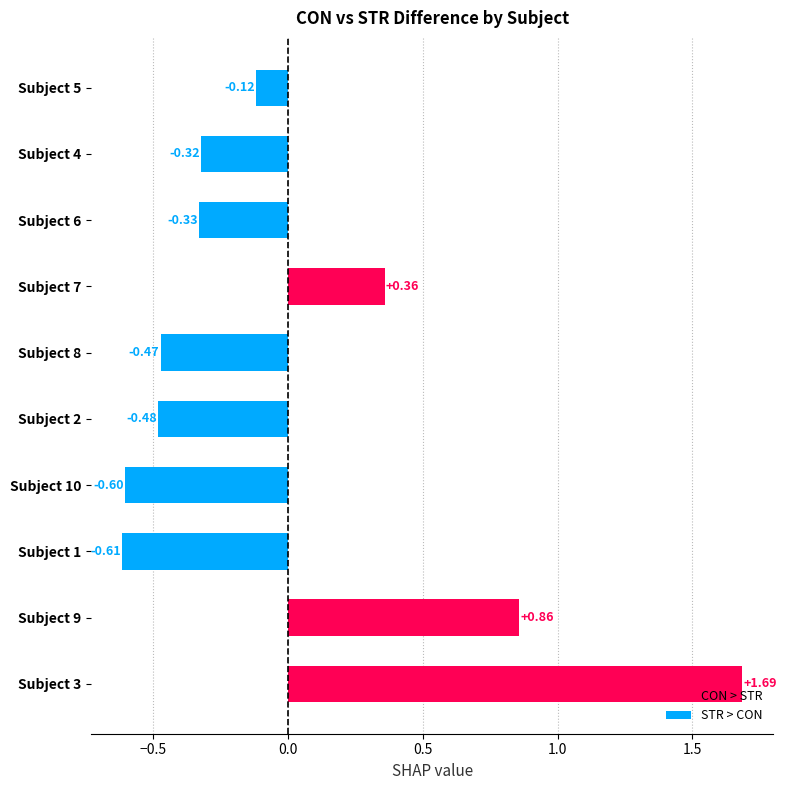

Rank the categories by value from lowest to highest.

Subject 1, Subject 10, Subject 2, Subject 8, Subject 6, Subject 4, Subject 5, Subject 7, Subject 9, Subject 3